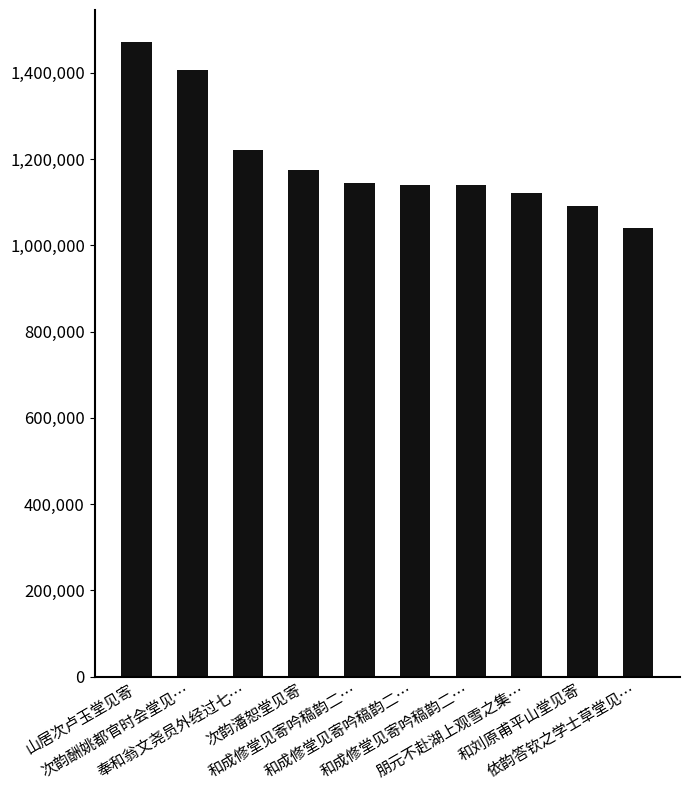

At which label is the value closest to 1256343?

奉和翁文尧员外经过七…